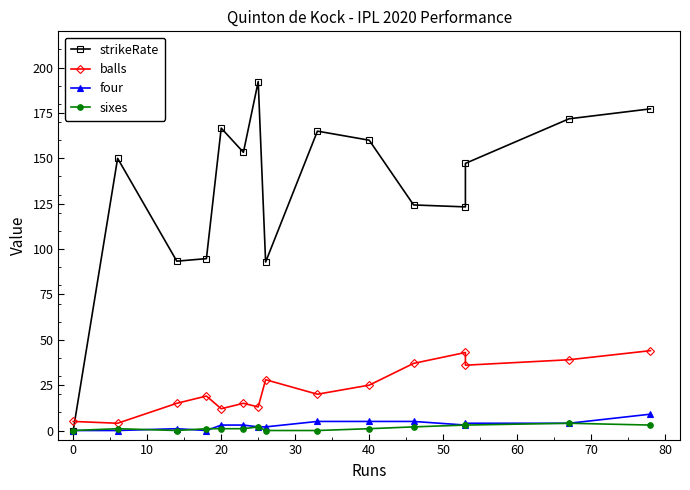

How many data points in strikeRate are above 150?

7